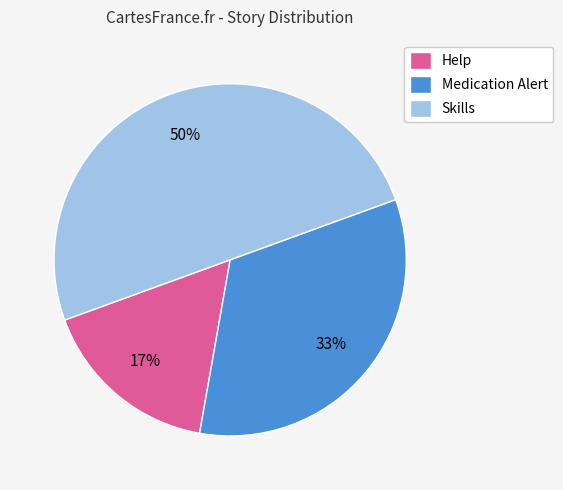

To the nearest percent, what percentage of the pie is Skills?

50%